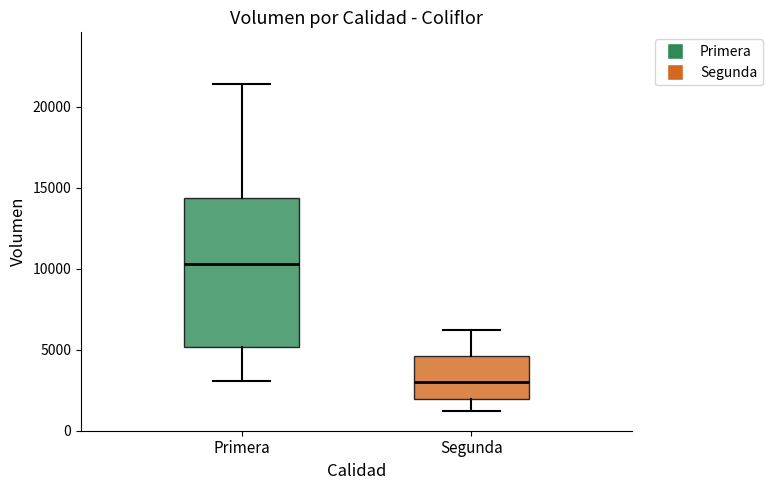

Comparing the boxes themselves (not the whiskers), which one is the tallest?

Primera